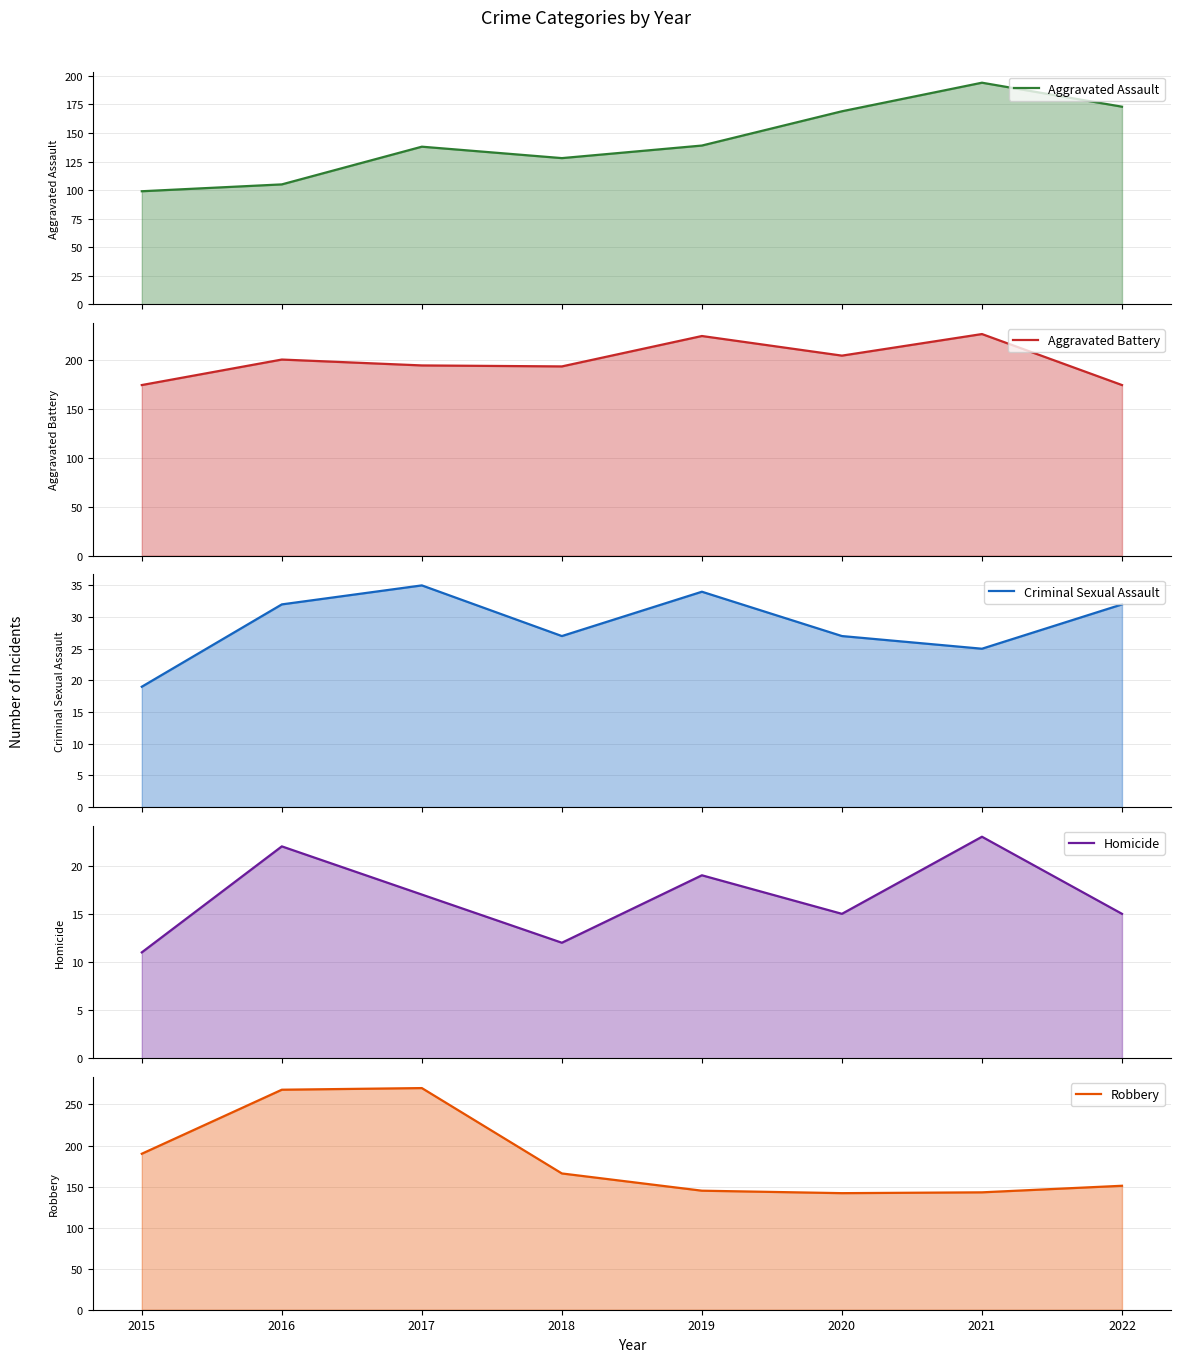

True or false: Criminal Sexual Assault and Homicide cross at least once.

False